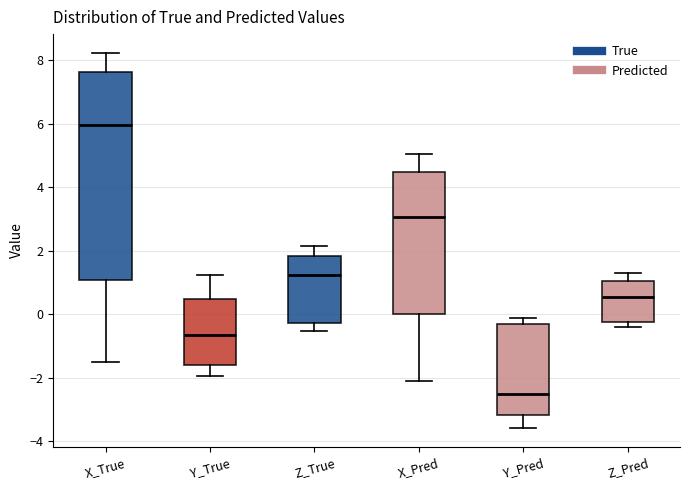

Which box has the highest median line?

X_True